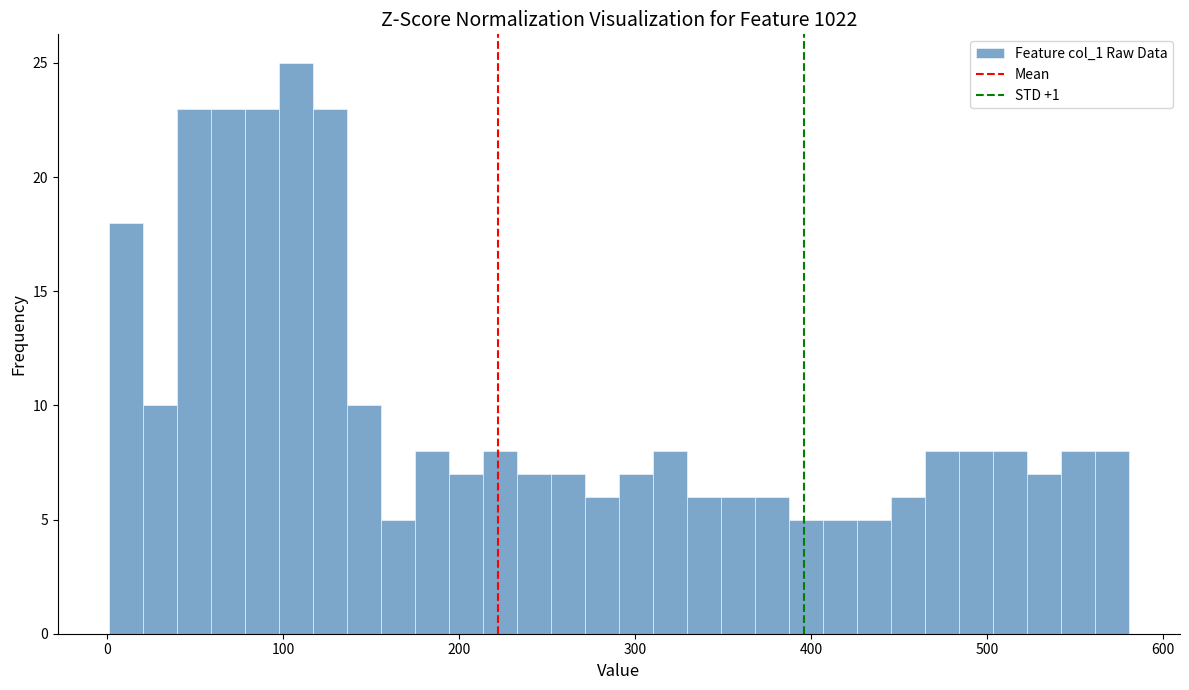

Read against the x-axis, roughly where is the centre of the tallest bar?

110